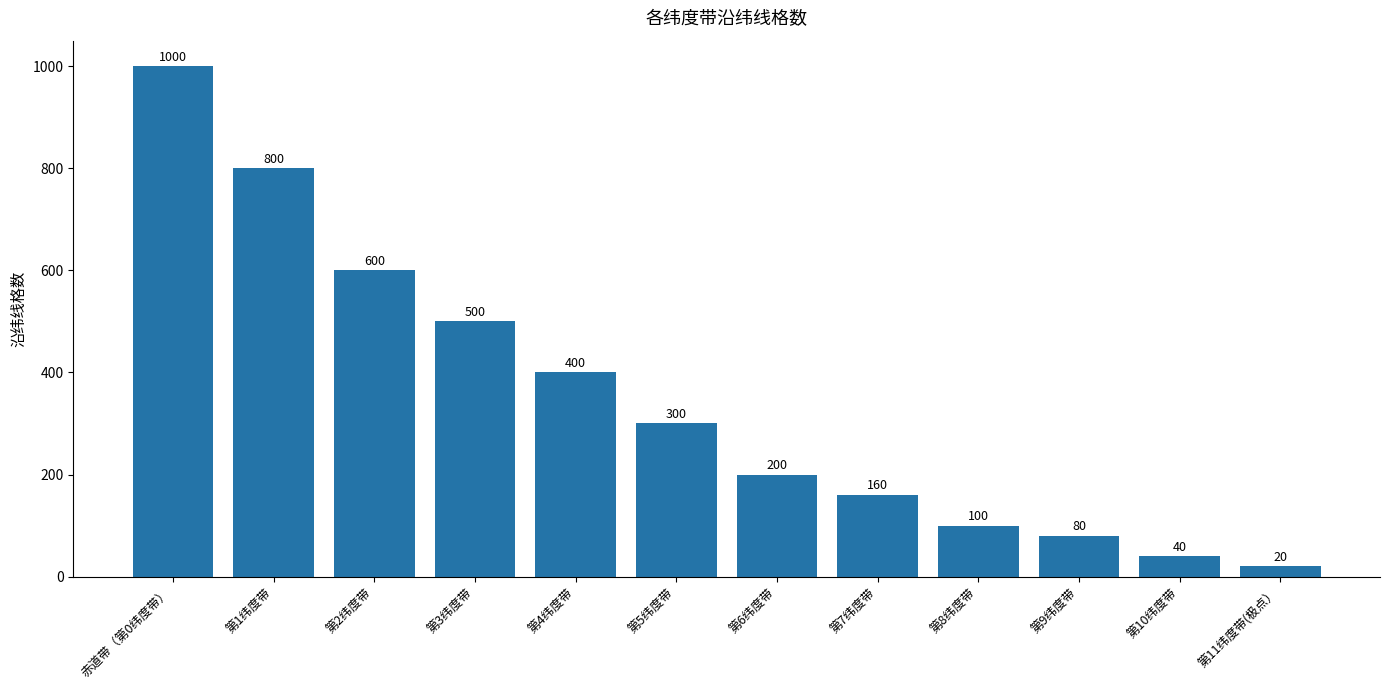

What is the change in value from 第3纬度带 to 第11纬度带(极点）?

-480